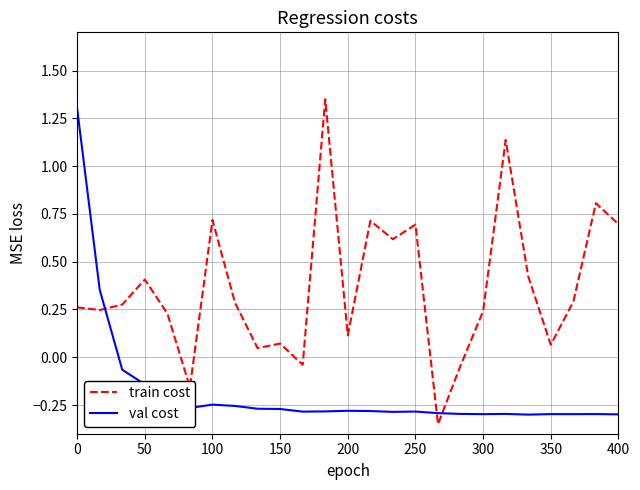

What is the difference between the maximum and minimum values in the train cost series?

1.7